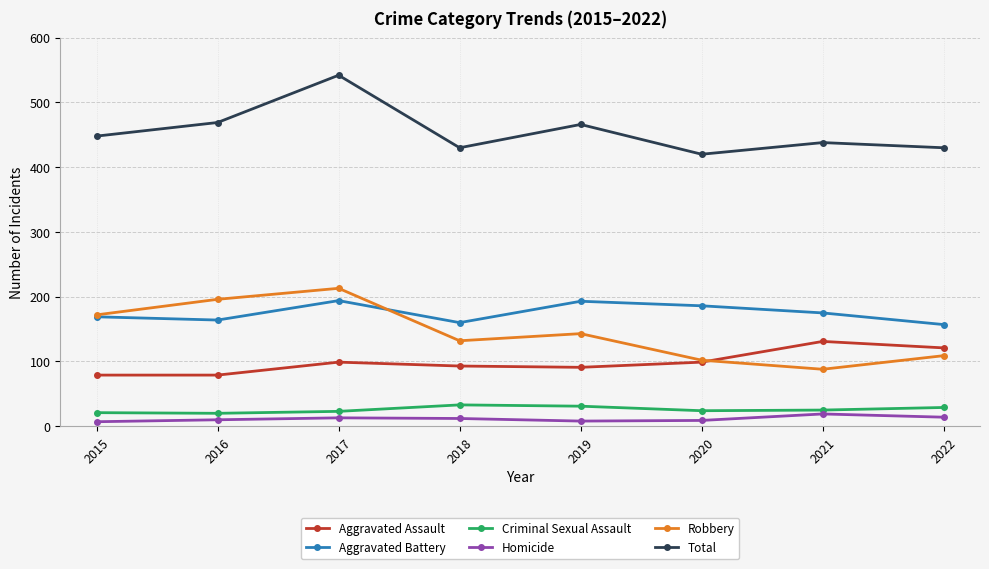

True or false: Aggravated Assault and Total intersect in this chart.

False